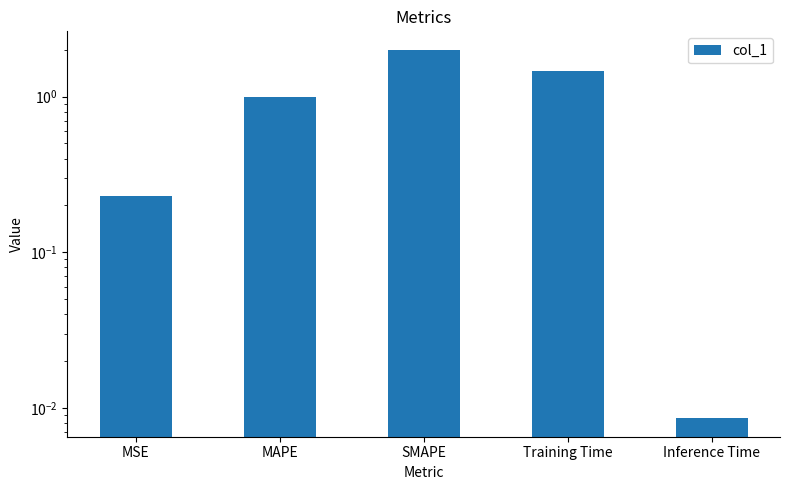

Is it true that the value at MAPE is 0.7?

False